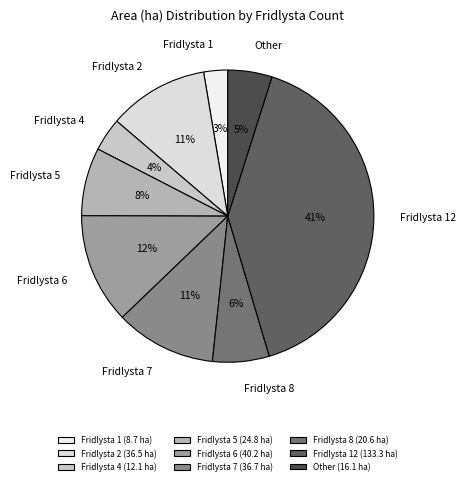

Is it true that Fridlysta 12 is 53% of the pie?

False